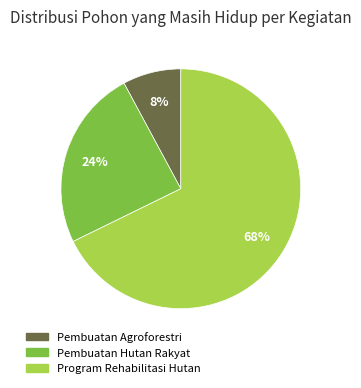

The Pembuatan Agroforestri slice represents 8% of the pie. True or false?

True